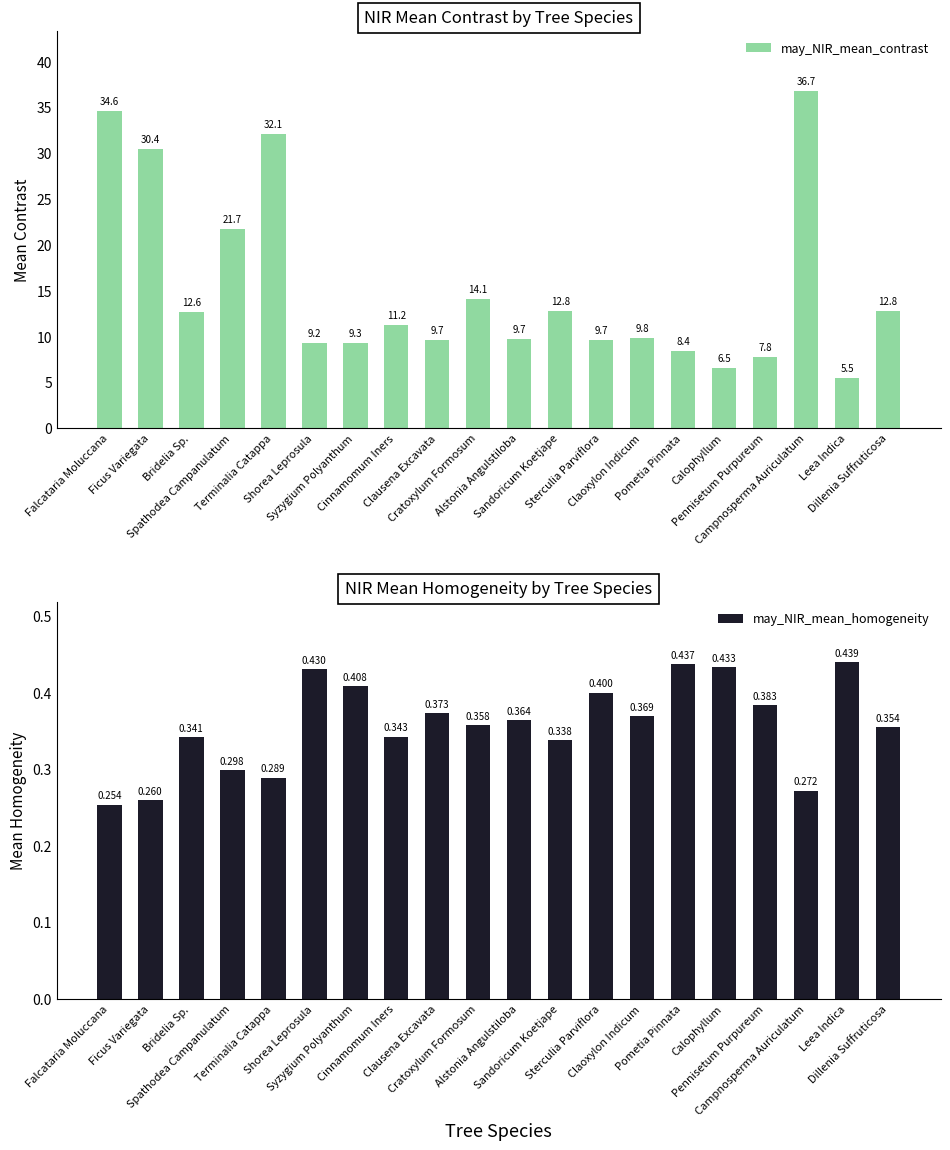

Are the bars horizontal?

No